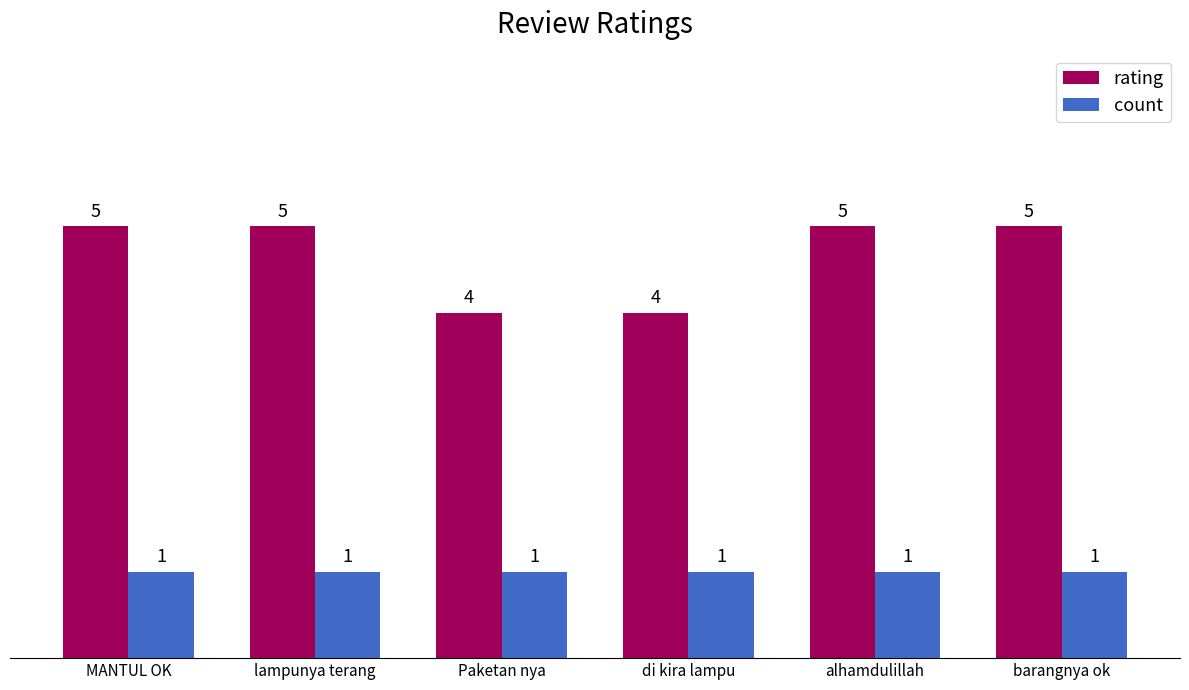

At how many categories does at least one series exceed 3?

6